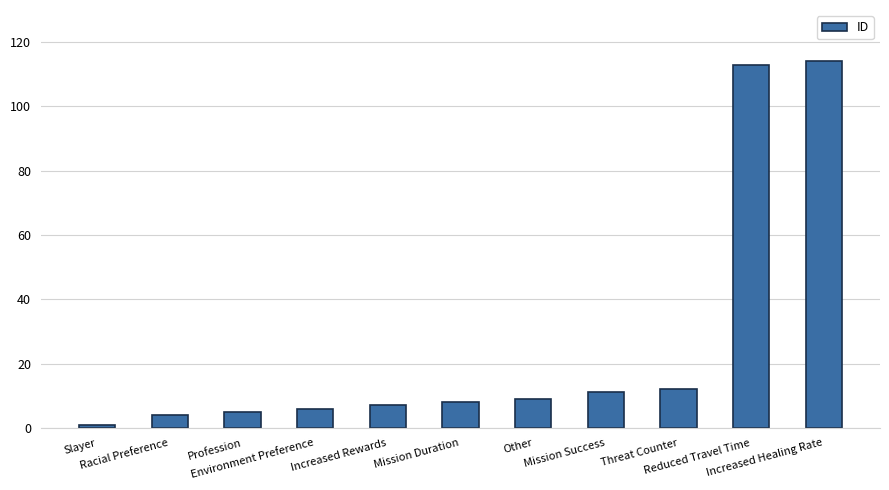

Are the bars horizontal?

No